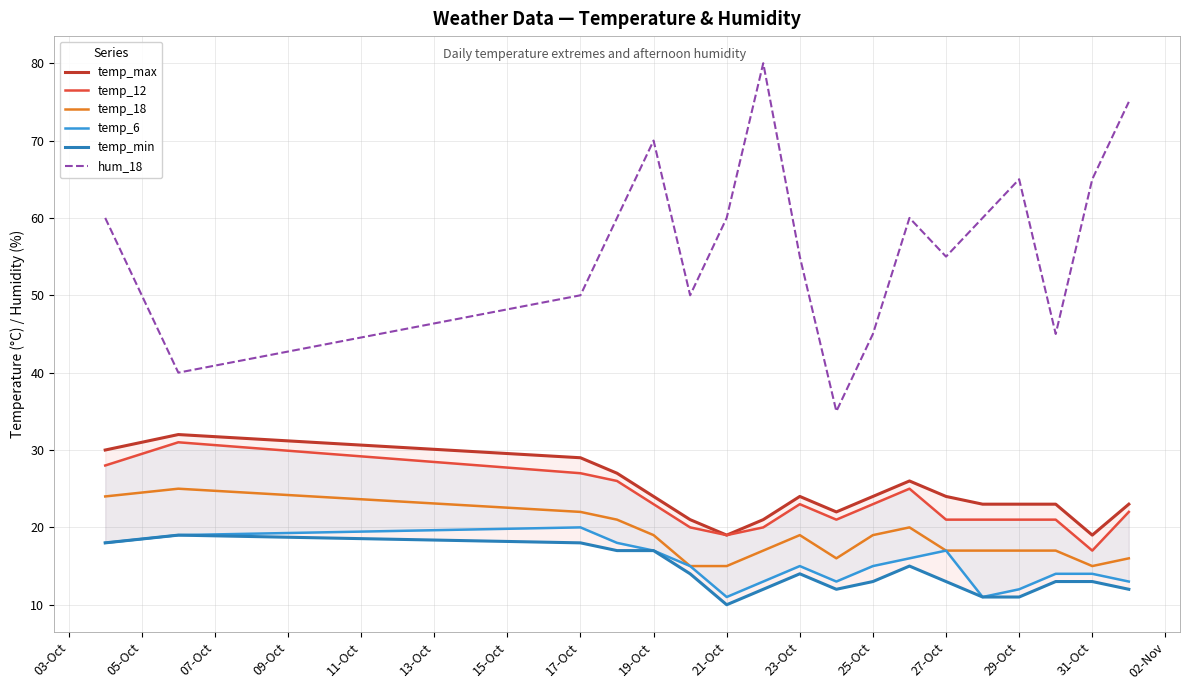

Which series has the largest total across all categories?

hum_18